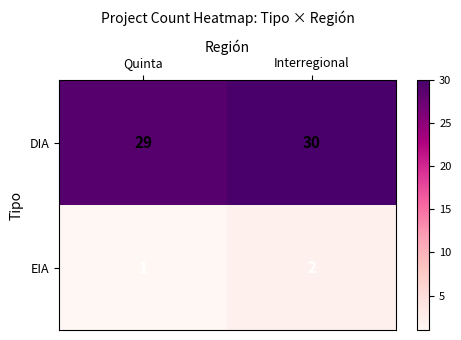

What is the sum of all EIA values?

3